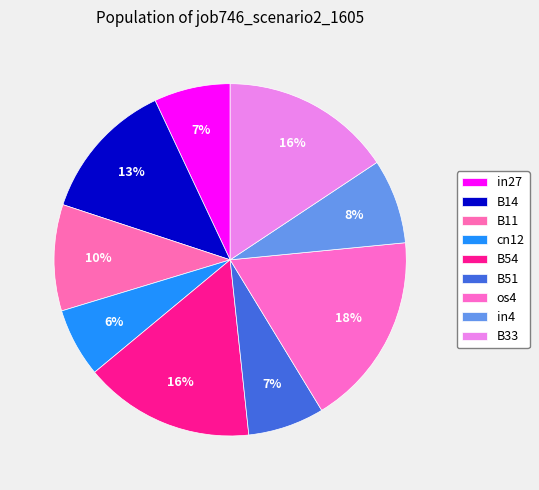

To the nearest percent, what is the average slice percentage?

11%